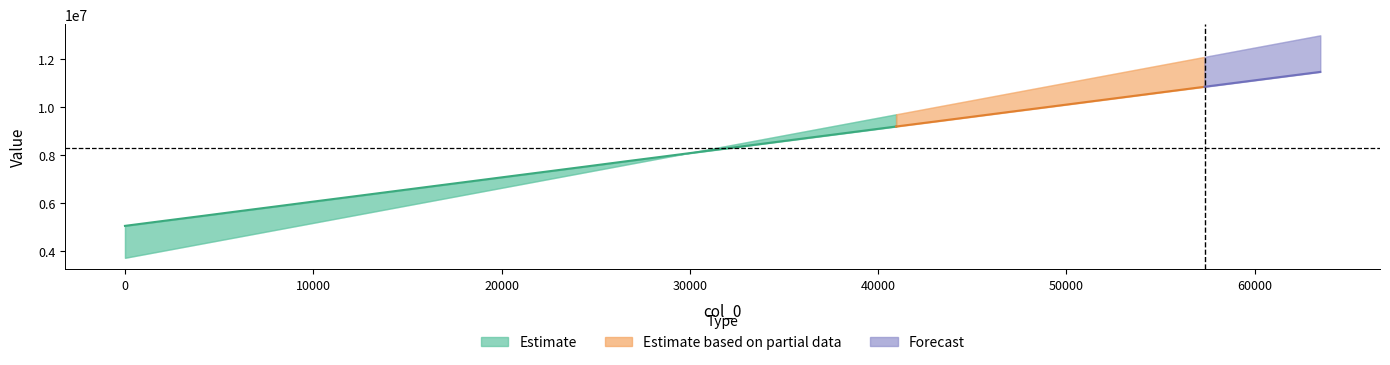

How many data points does each series have?

32